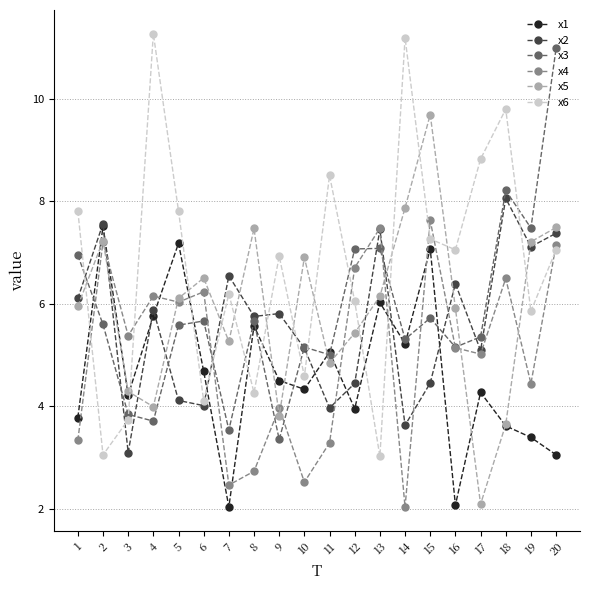

What is the value of the x4 point at the 15th from the left?

7.6